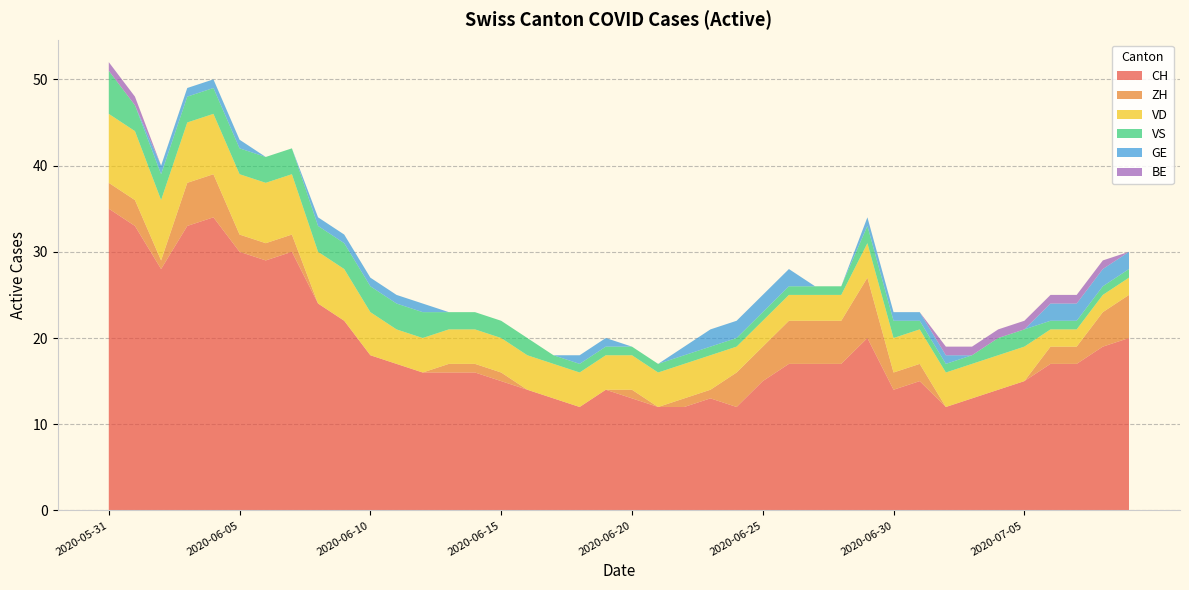

Reading left to right, transcribe all the data shown in this chart.

CH: 35	33	28	33	34	30	29	30	24	22	18	17	16	16	16	15	14	13	12	14	13	12	12	13	12	15	17	17	17	20	14	15	12	13	14	15	17	17	19	20
ZH: 3	3	1	5	5	2	2	2	0	0	0	0	0	1	1	1	0	0	0	0	1	0	1	1	4	4	5	5	5	7	2	2	0	0	0	0	2	2	4	5
VD: 8	8	7	7	7	7	7	7	6	6	5	4	4	4	4	4	4	4	4	4	4	4	4	4	3	3	3	3	3	4	4	4	4	4	4	4	2	2	2	2
VS: 5	3	3	3	3	3	3	3	3	3	3	3	3	2	2	2	2	1	1	1	1	1	1	1	1	1	1	1	1	2	2	1	1	1	2	2	1	1	1	1
GE: 0	0	1	1	1	1	0	0	1	1	1	1	1	0	0	0	0	0	1	1	0	0	1	2	2	2	2	0	0	1	1	1	1	0	0	0	2	2	2	2
BE: 1	1	0	0	0	0	0	0	0	0	0	0	0	0	0	0	0	0	0	0	0	0	0	0	0	0	0	0	0	0	0	0	1	1	1	1	1	1	1	0